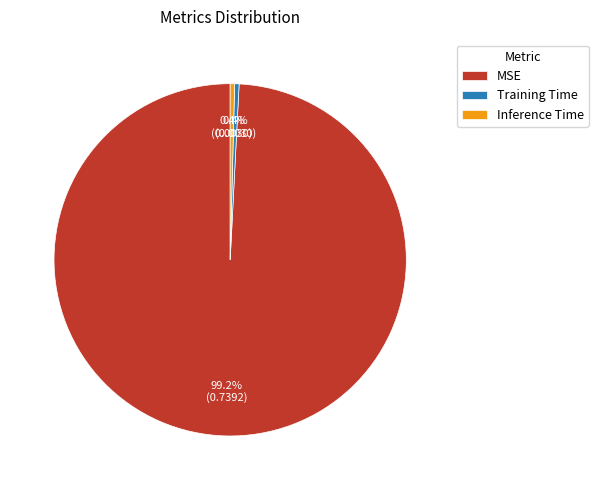

To the nearest percent, what portion does MSE represent?

99%